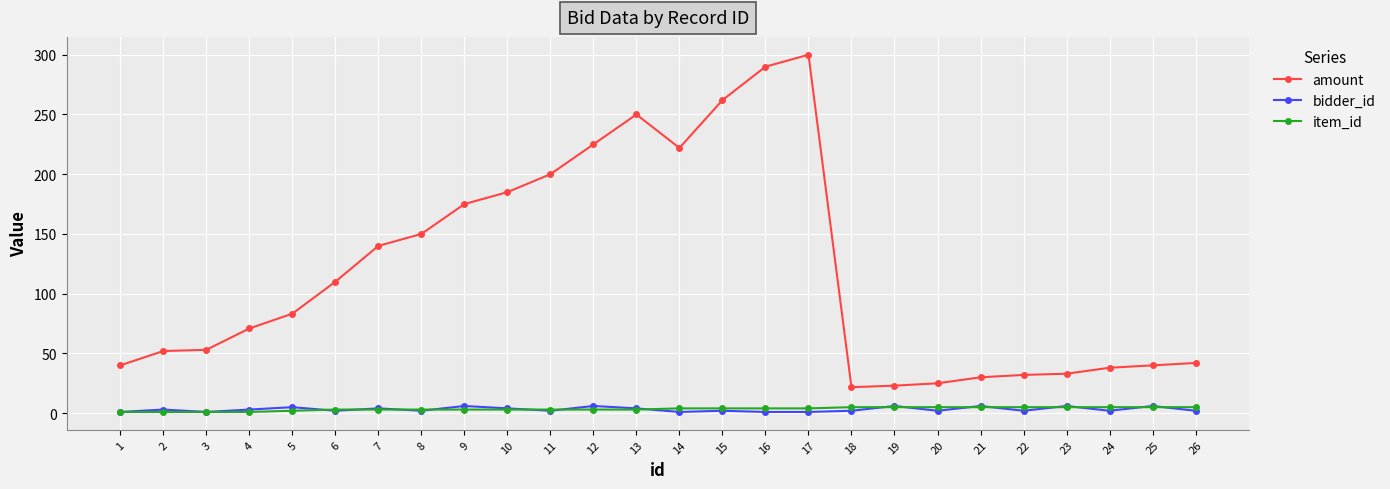

What is the value of the item_id point at the 12th from the left?

3.0